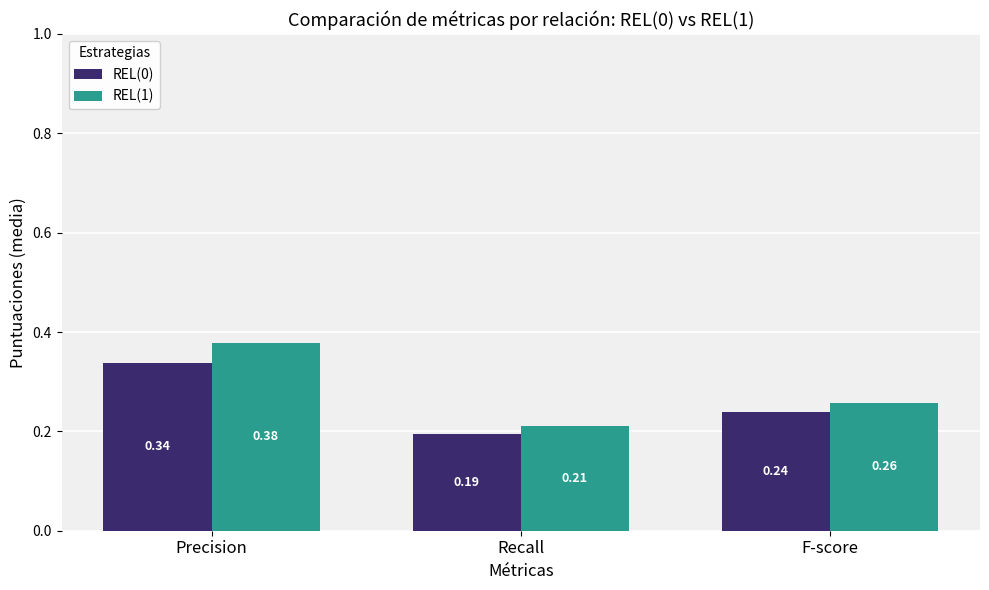

What is the label of the 2nd bar from the left?

Recall